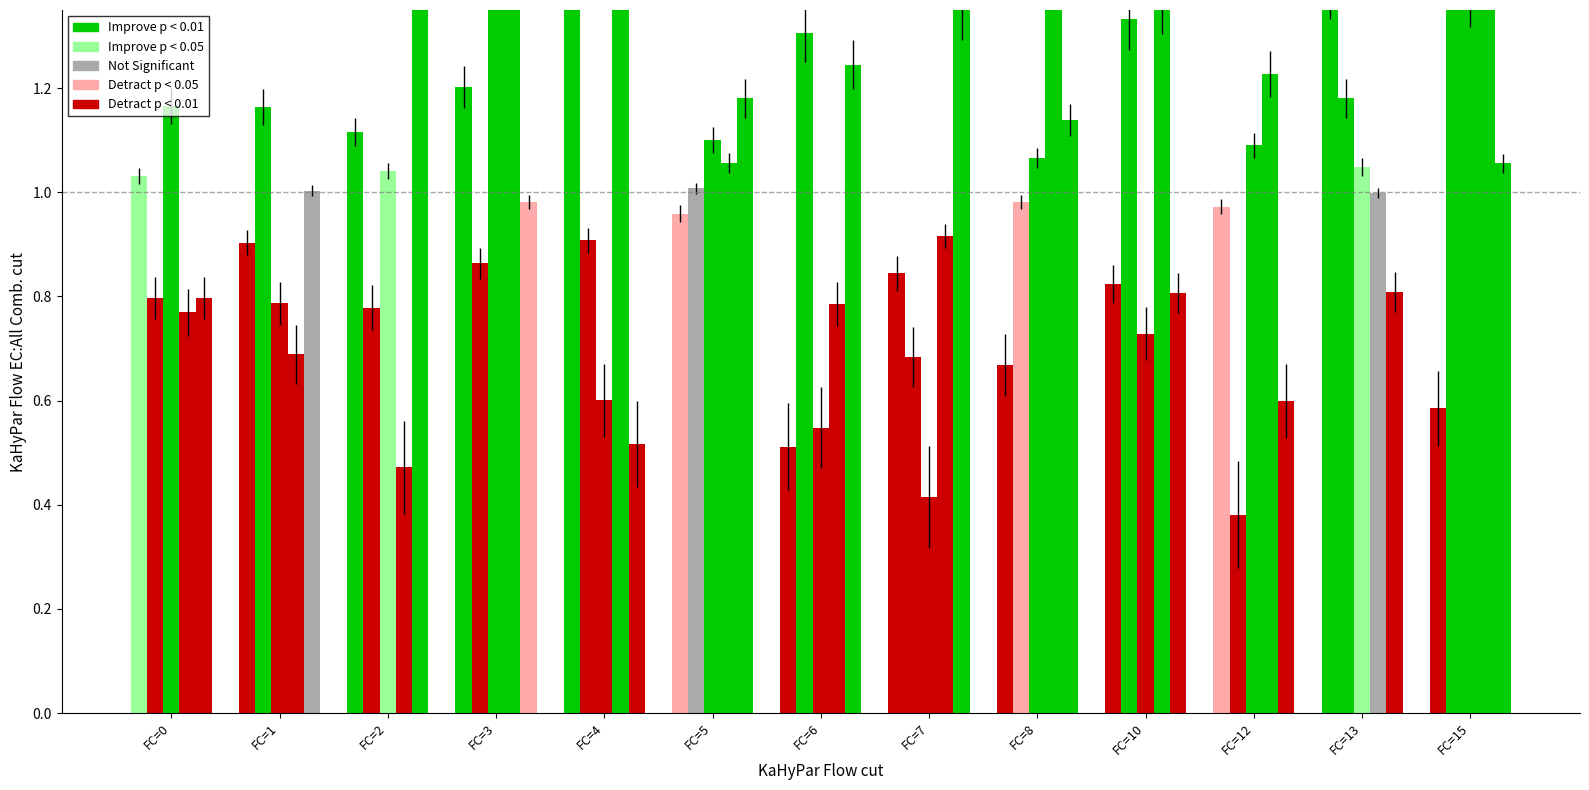

List the labels in order of x2 value, smallest first.

FC=12, FC=7, FC=2, FC=0, FC=3, FC=4, FC=8, FC=5, FC=1, FC=13, FC=6, FC=10, FC=15